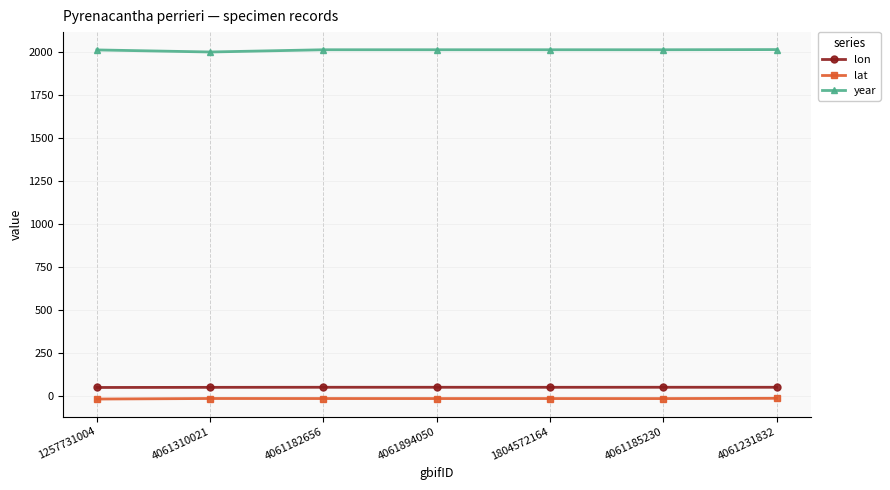

True or false: lat and lon intersect in this chart.

False